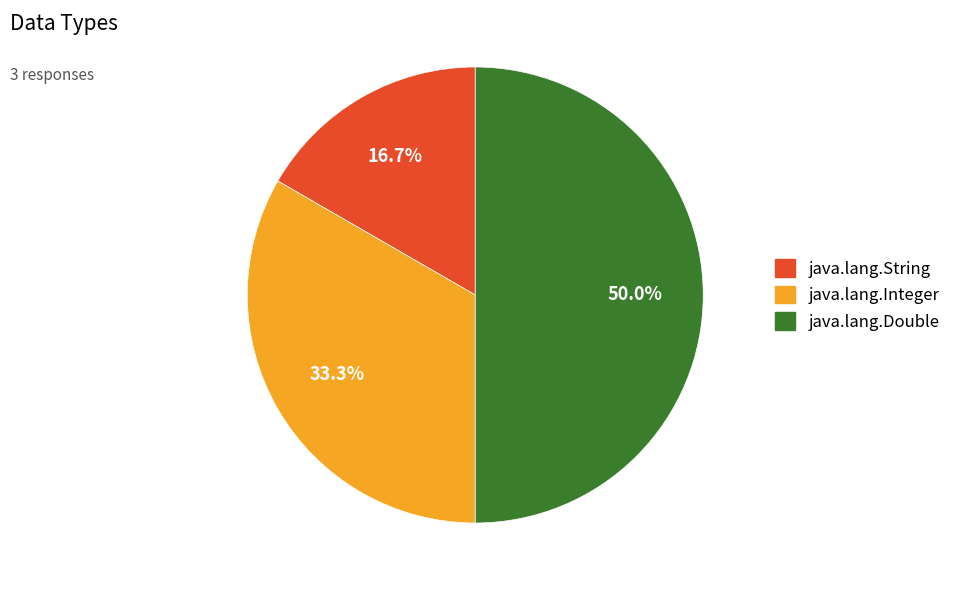

What is the total percentage of java.lang.Double and java.lang.Integer?

83.3%